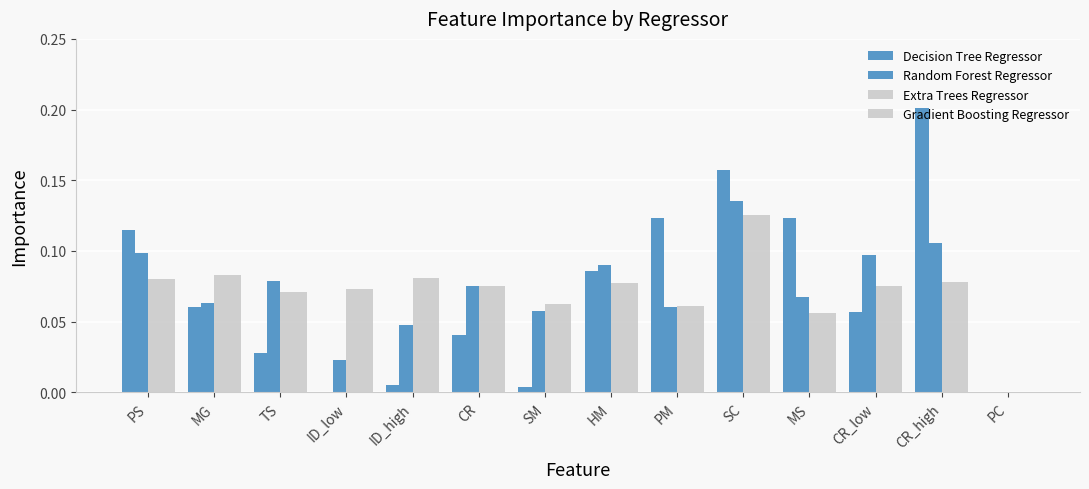

How many distinct data groups are displayed?

4